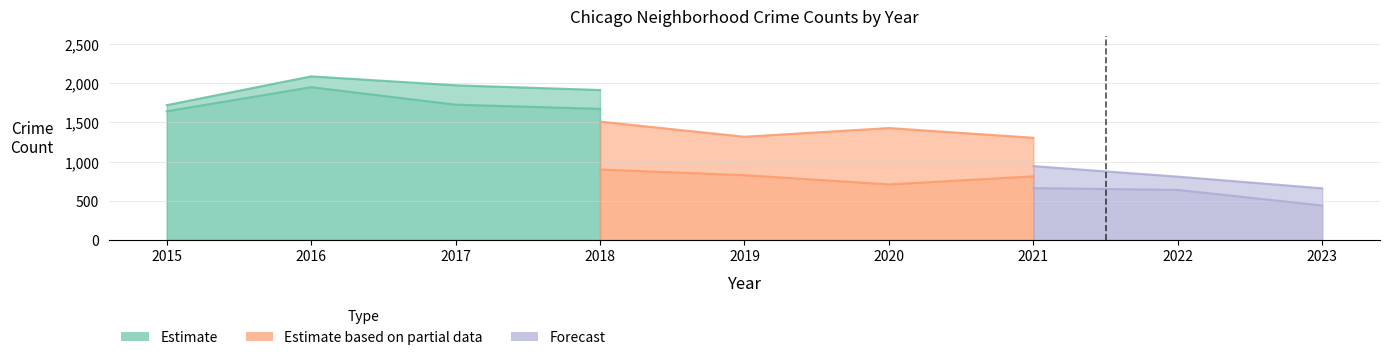

At which category is the sum across all series the highest?

2016